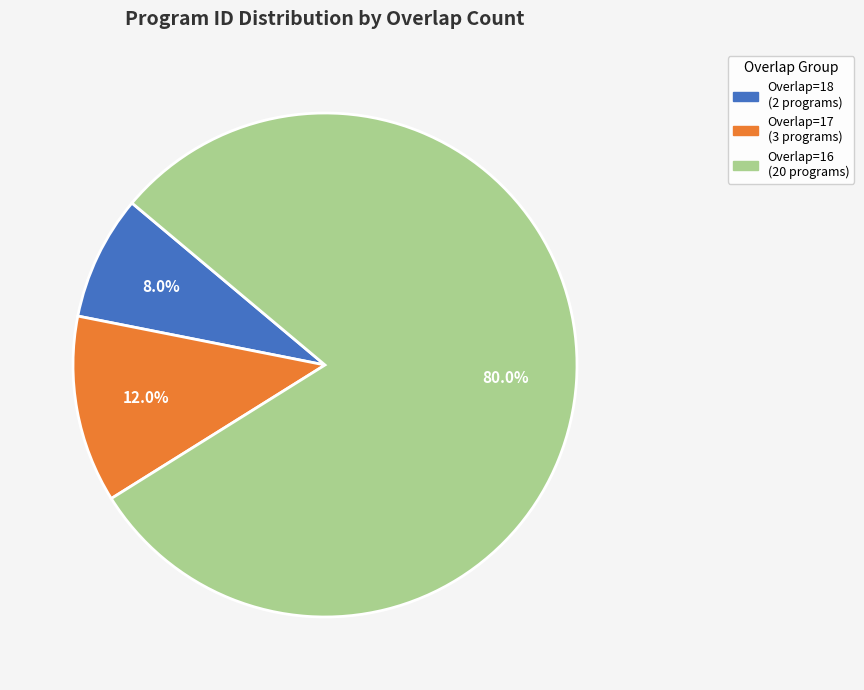

Does any single category account for the majority?

Yes